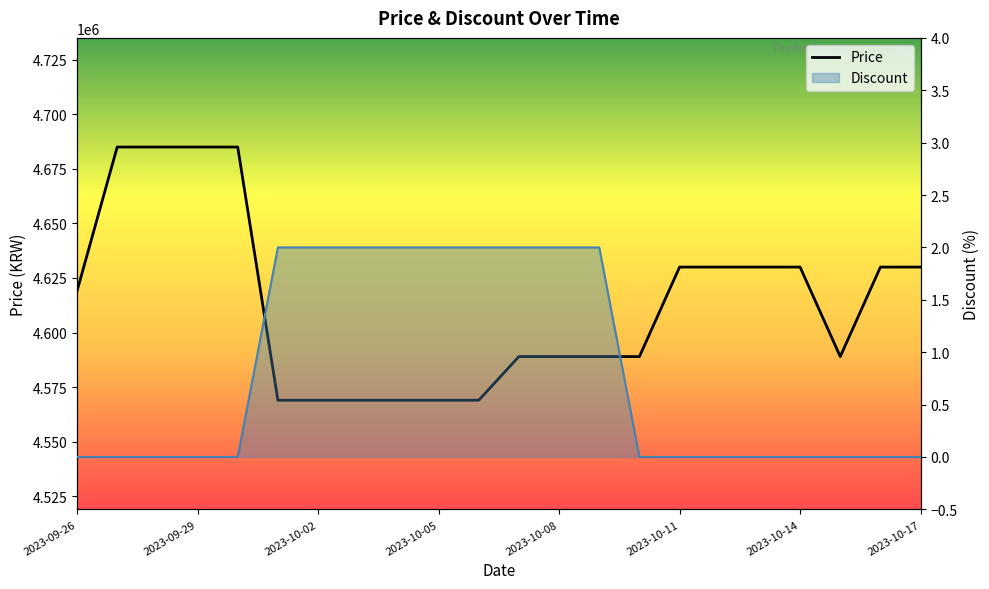

Does the chart display data point markers on the line(s)?

No